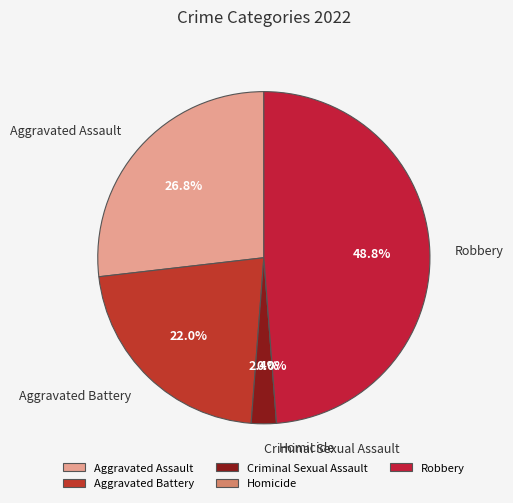

Is there a majority slice in this chart?

No